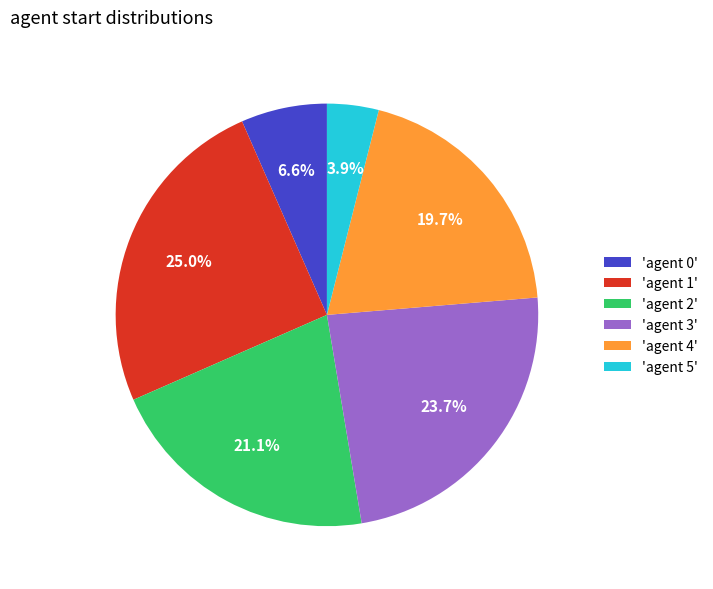

Does 'agent 4' represent more than half of the total?

No